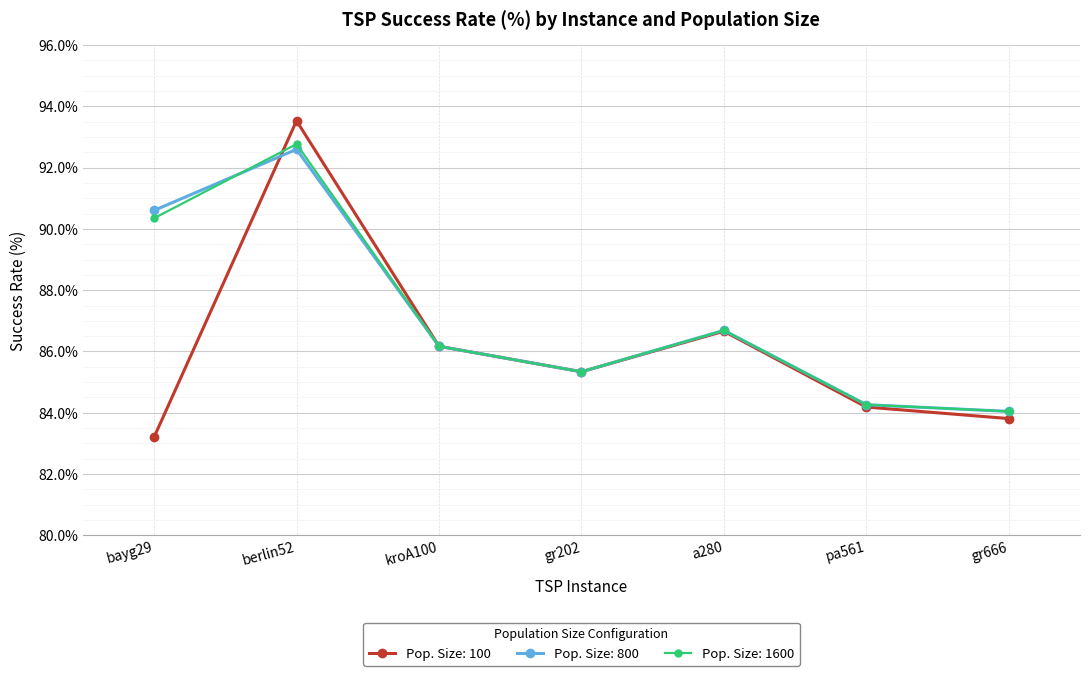

What is the value of the Pop. Size: 800 point at the 1st from the left?

90.6